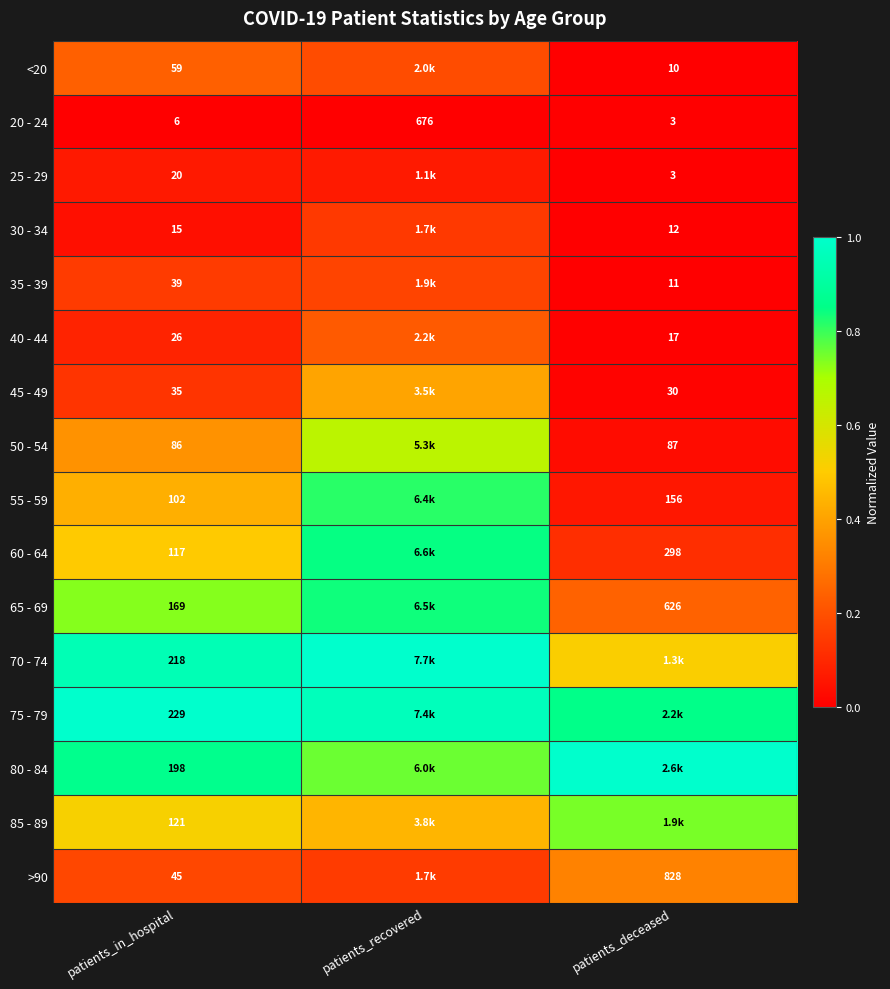

At which label does 20 - 24 reach its minimum?

patients_deceased